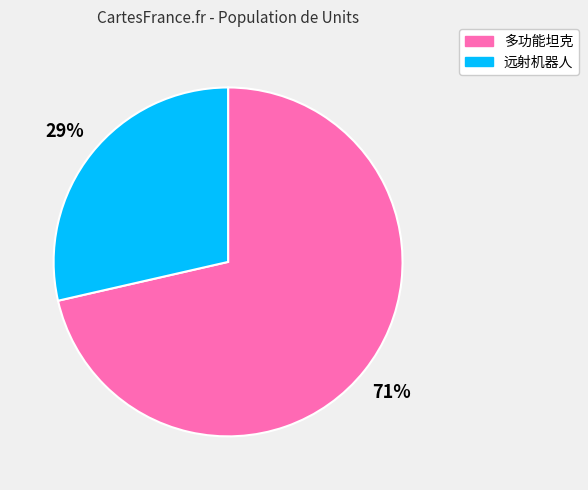

How many segments does this pie chart have?

2